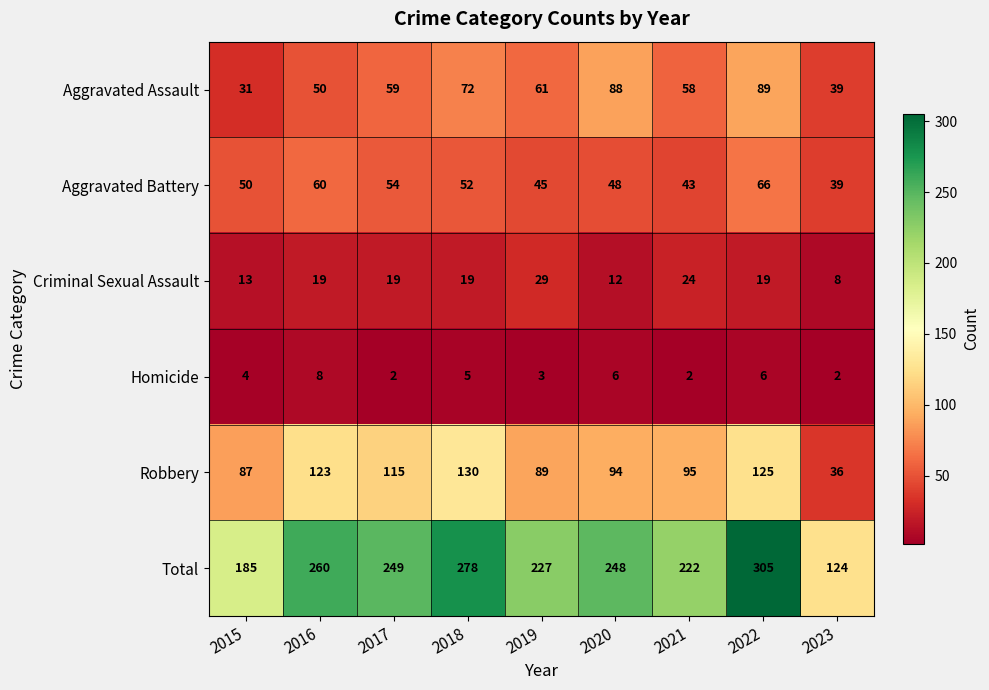

The Total series shows 127 at 2016. True or false?

False